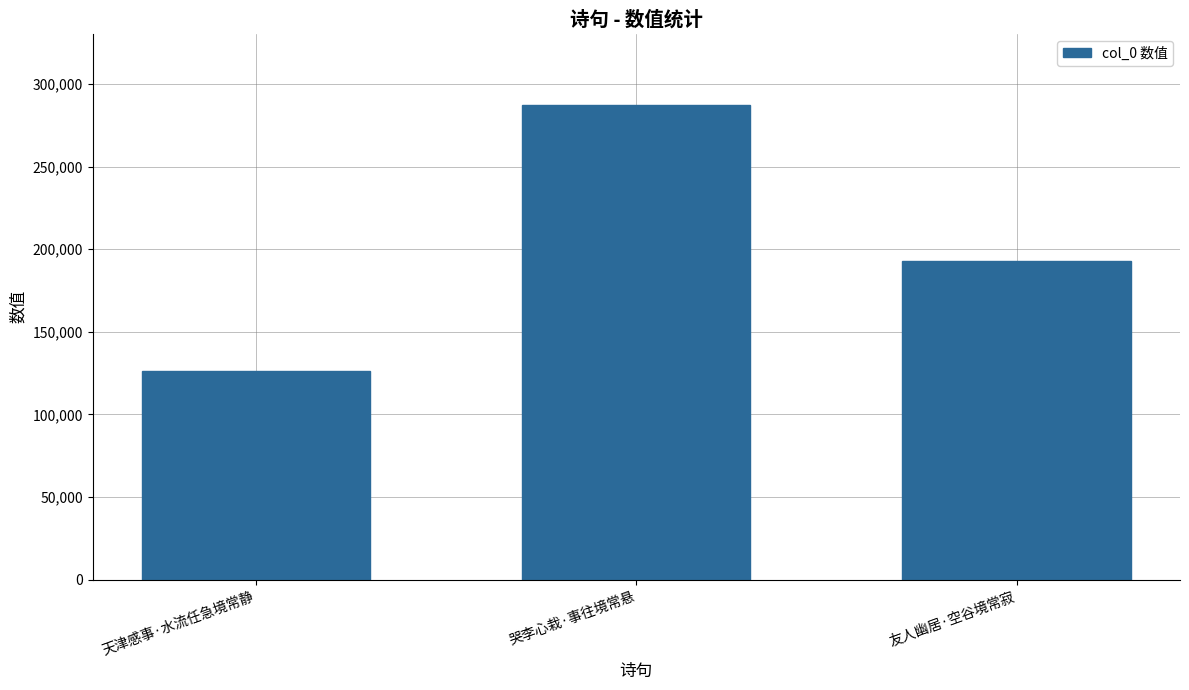

Where does the data first go above 192739?

哭李心栽·事往境常悬